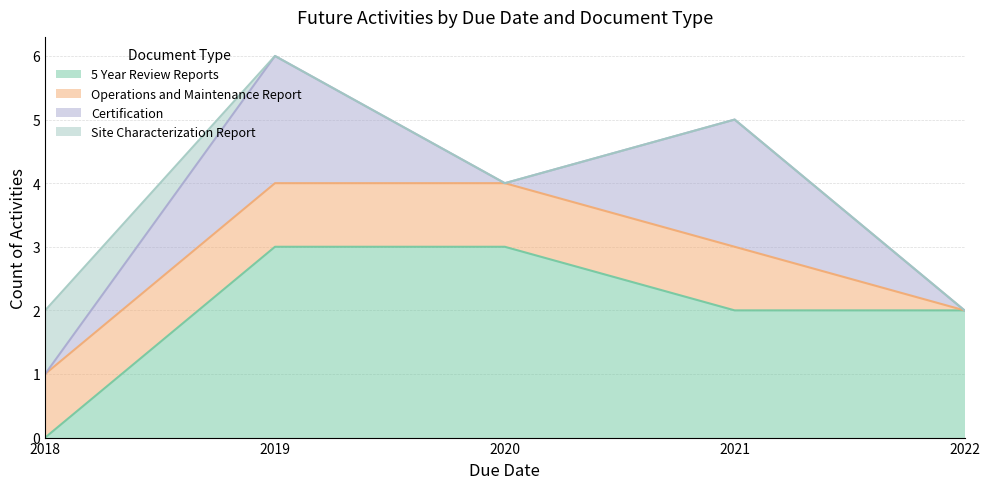

Which label corresponds to the smallest value in the chart?

2018